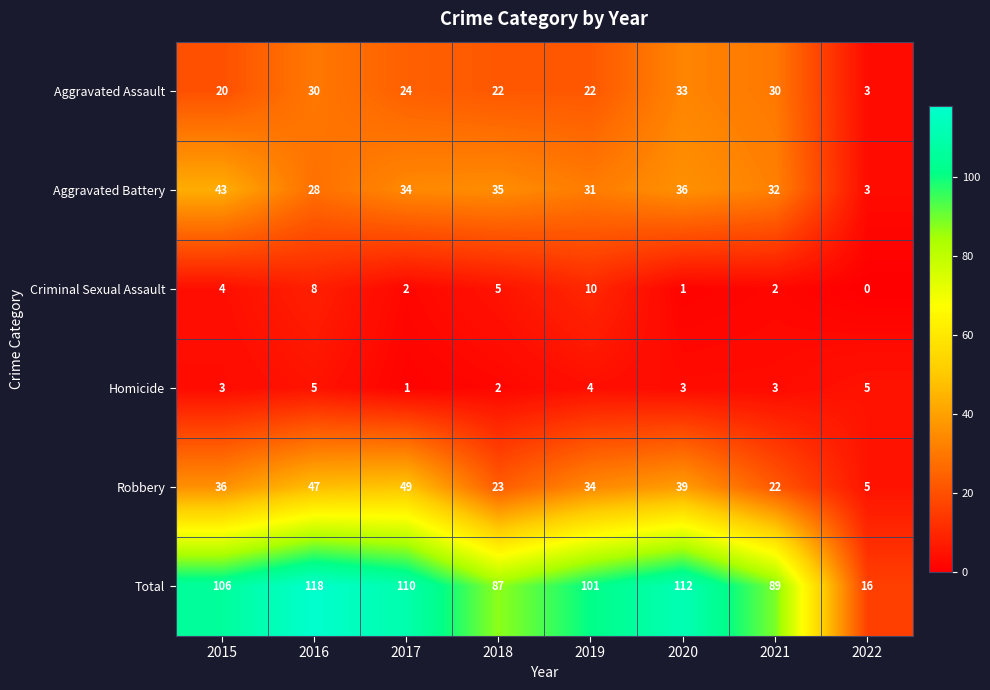

At which label does Aggravated Battery first exceed 34?

2015